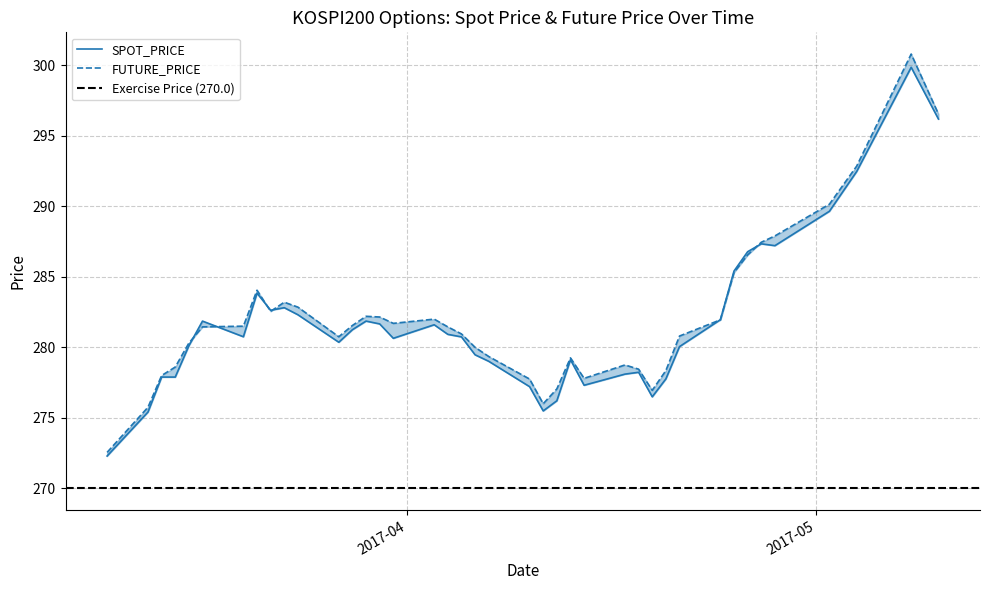

Is the value of FUTURE_PRICE at 2017-03-10 greater than the value of SPOT_PRICE at 2017-04-20?

No